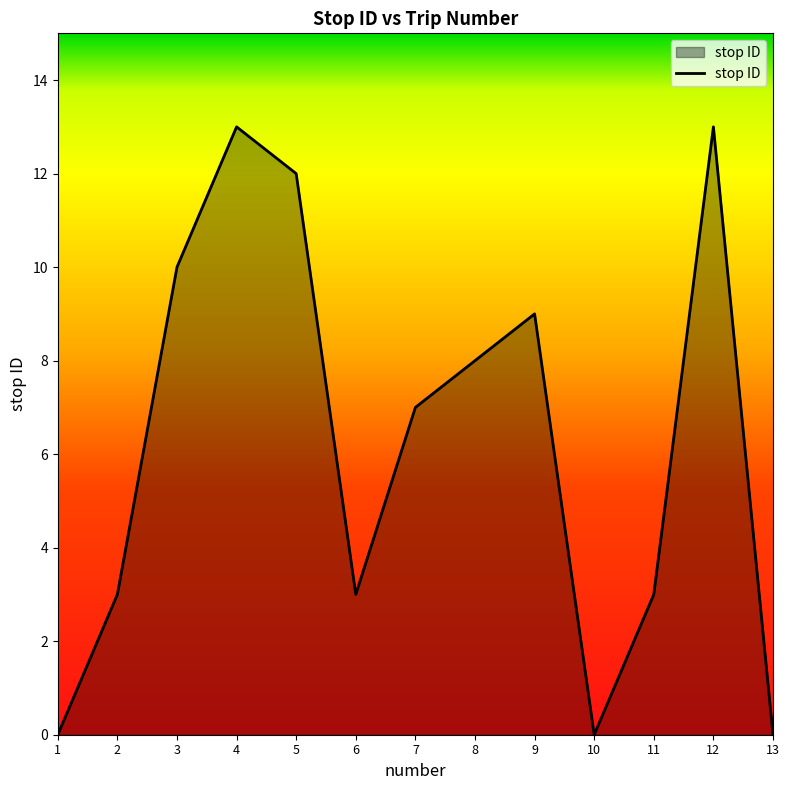

Where does the data first go above 7?

3